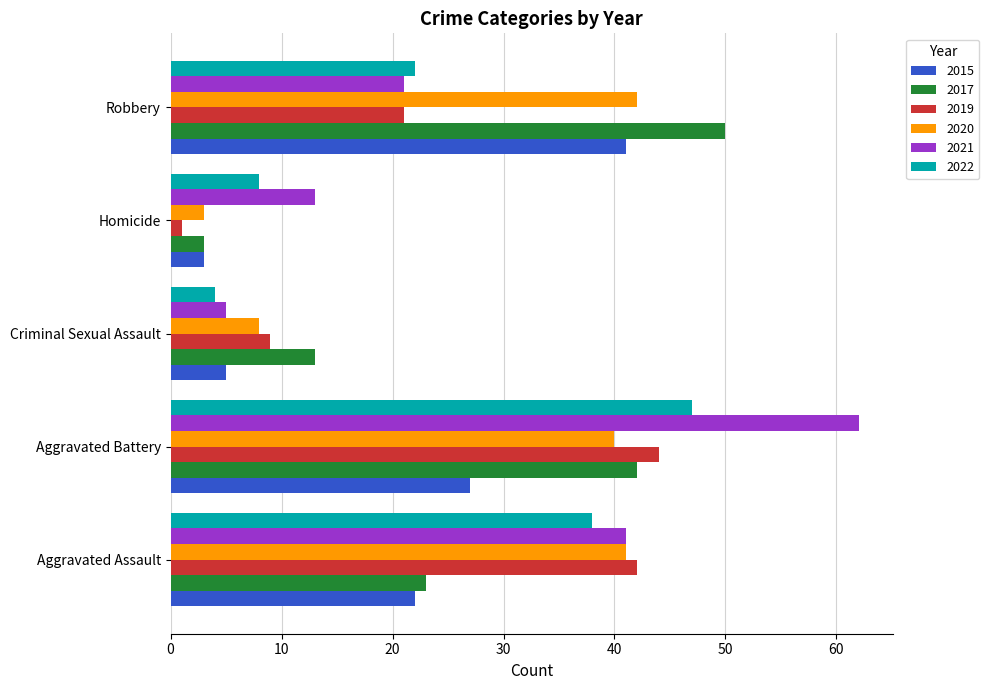

Is it true that 2017 equals 3 at Homicide?

True